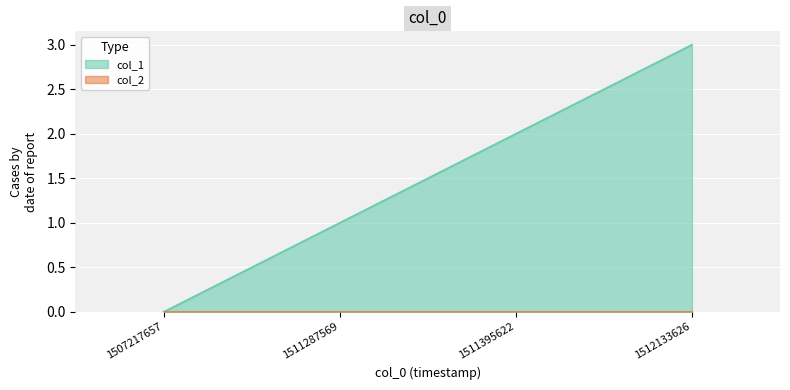

Between 1511395622 and 1511287569, which is larger?

1511395622